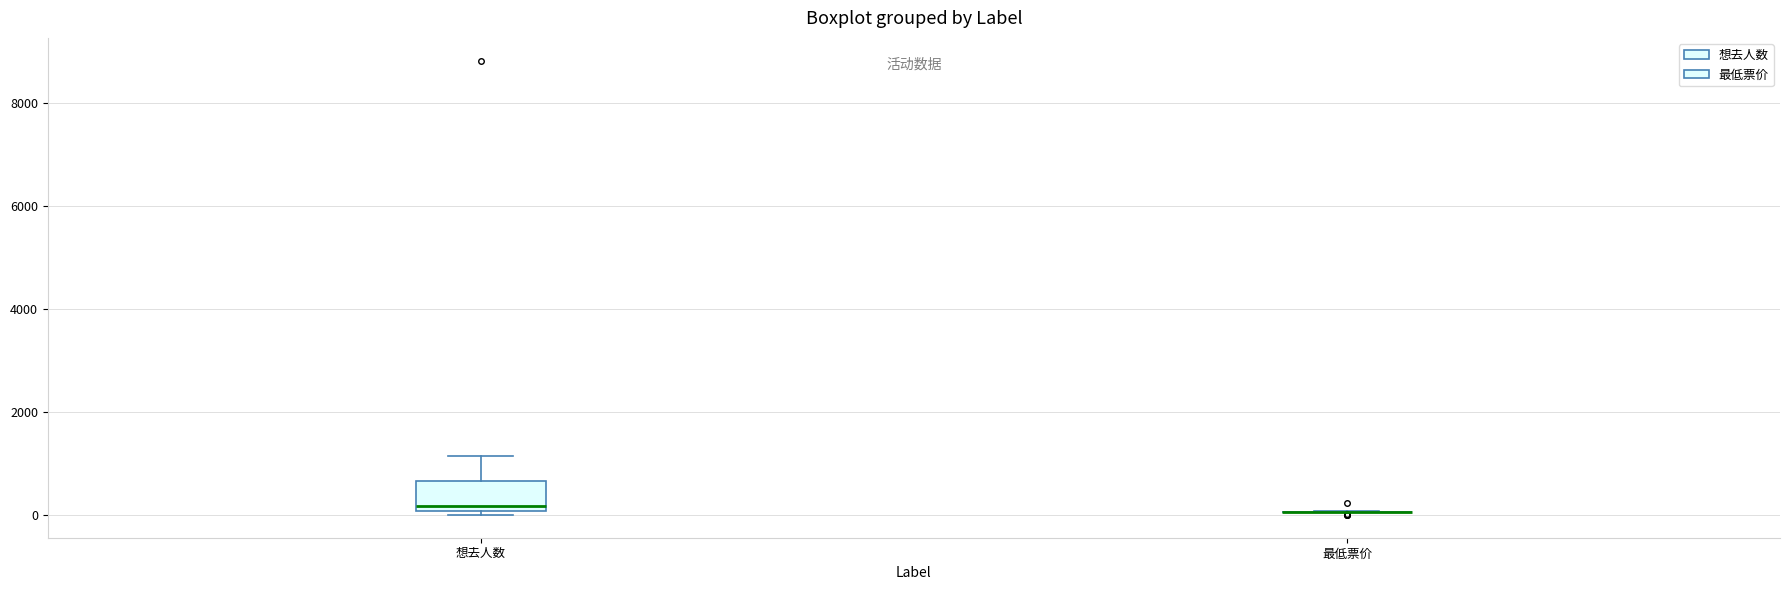

Where does the median line of the box for 想去人数 sit on the y-axis? The values are not printed on the chart, so give them approximately, as read against the axis.

200